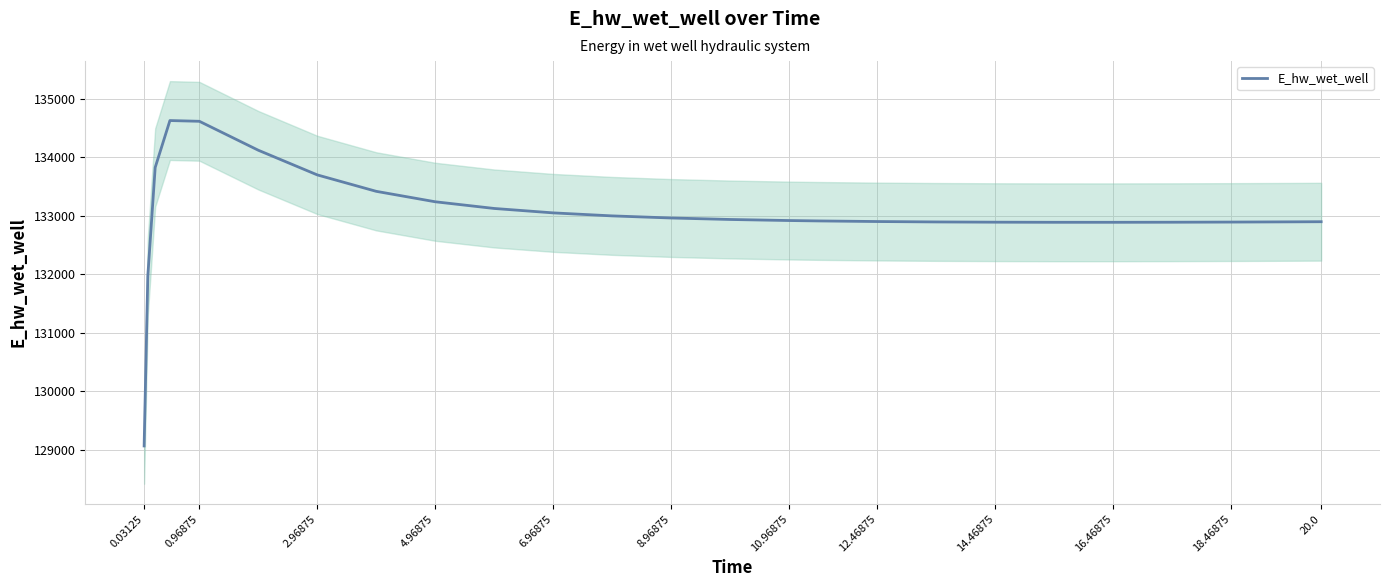

What is the lowest value of the E_hw_wet_well series?

129070.2